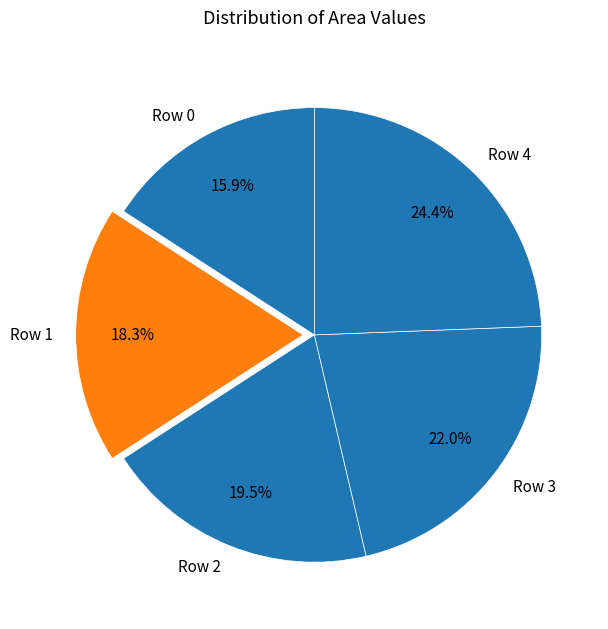

What is the total percentage of Row 1 and Row 2?

37.8%